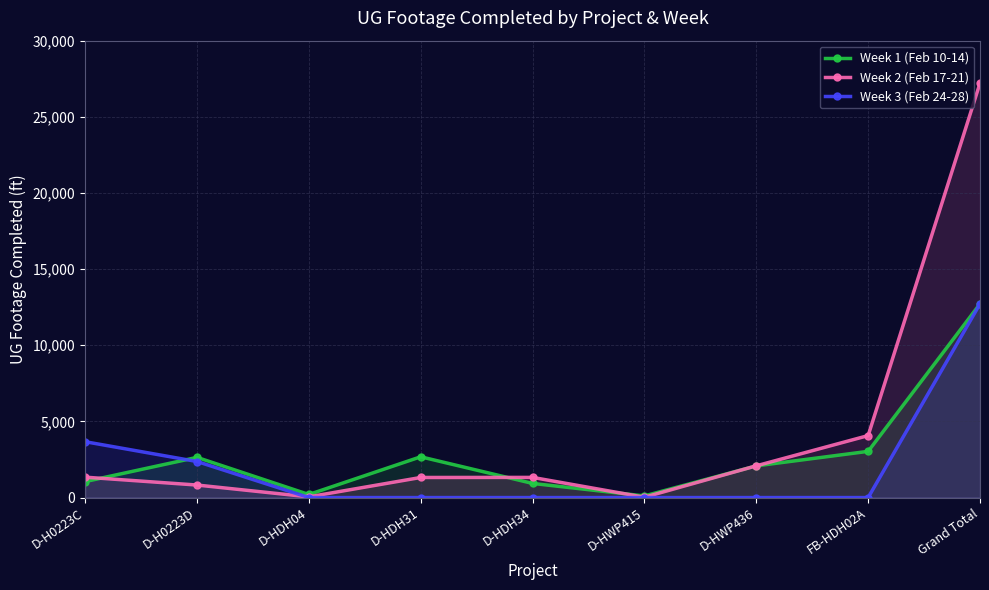

What value does the Week 1 (Feb 10-14) series have at D-HWP415?

106